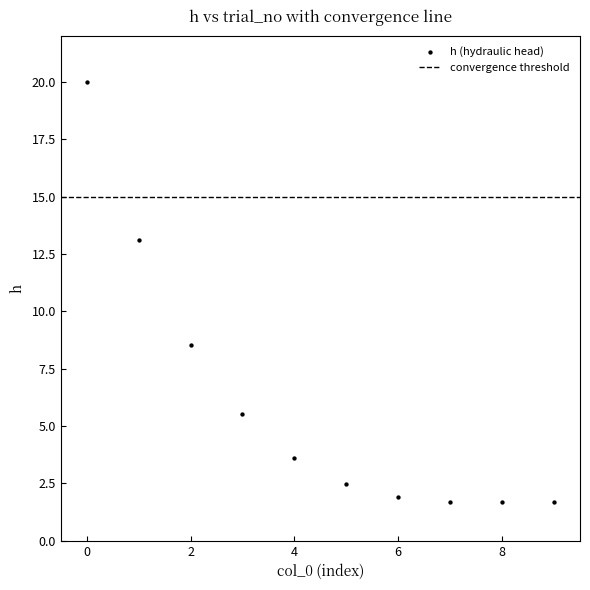

What is the range of Y values (max minus min)?

18.3